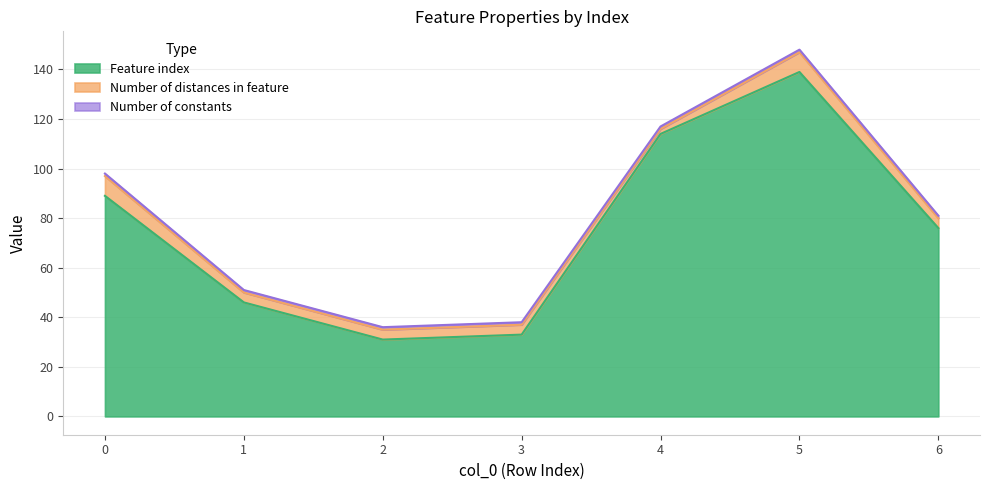

How many distinct data groups are displayed?

3